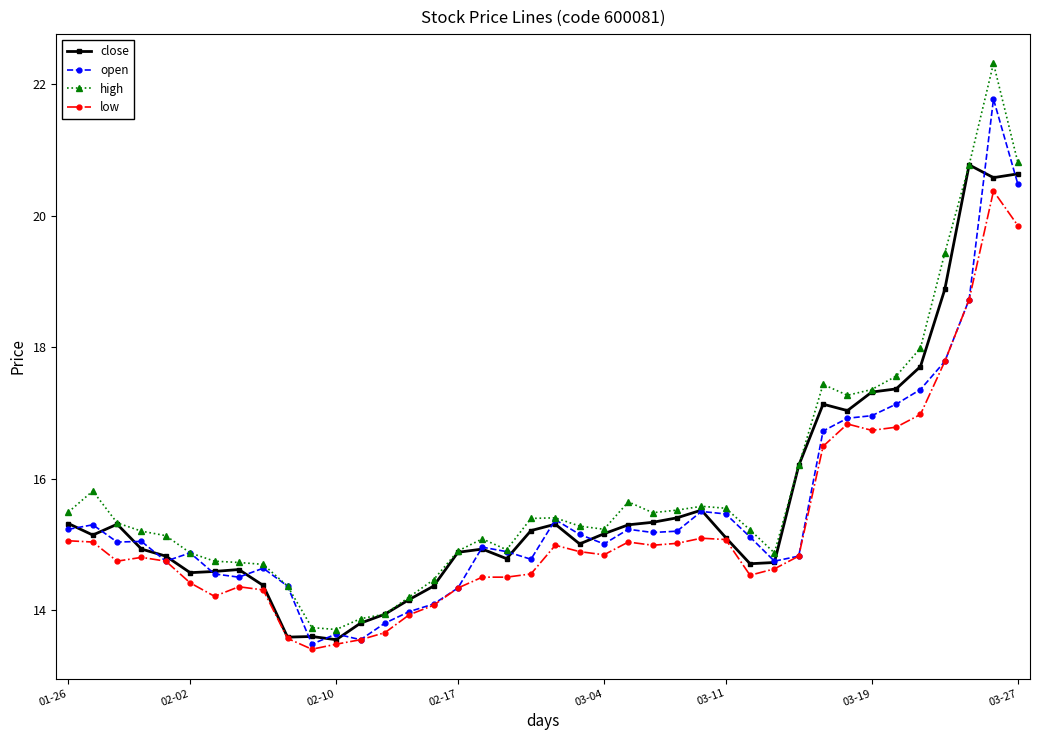

What is the smallest value displayed?

13.4